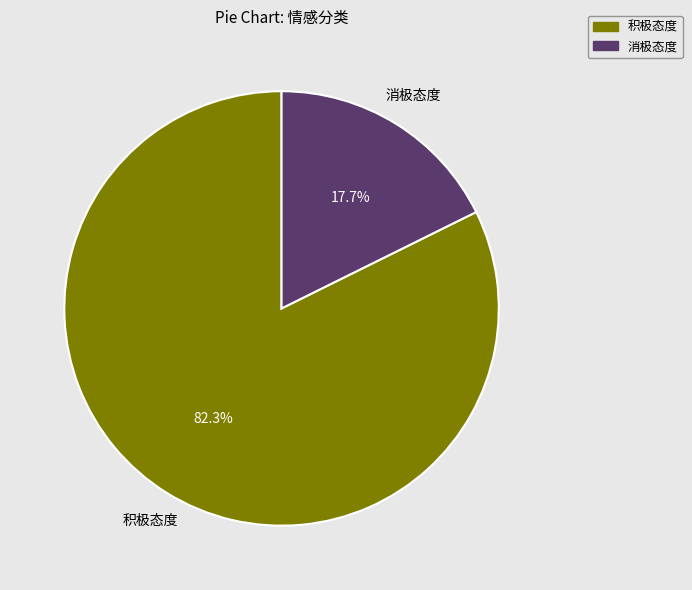

To the nearest percent, what percentage of the pie is 消极态度?

18%